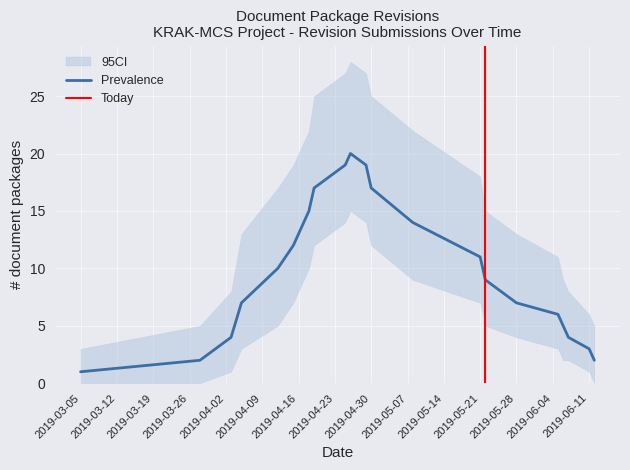

What is the spread (max minus min) of values at 2019-04-15?

12